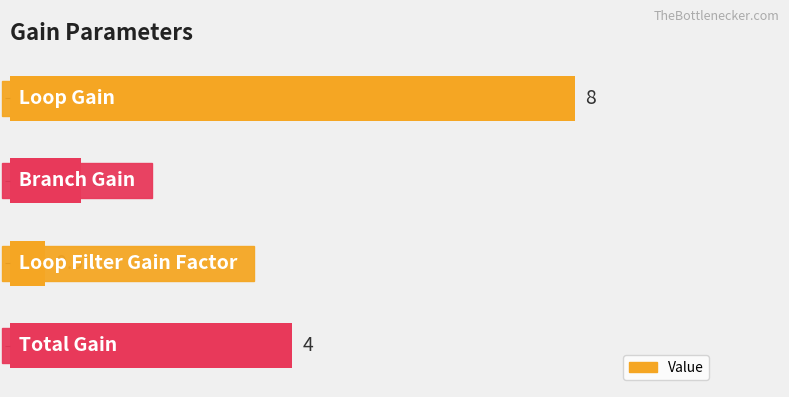

Between 6 and 2, which is larger?

6